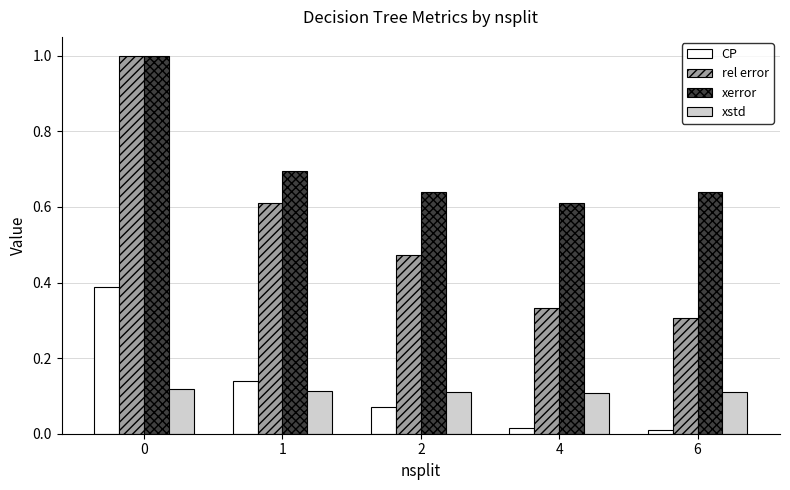

What is the sum of the rel error values at 0 and 2?

1.5